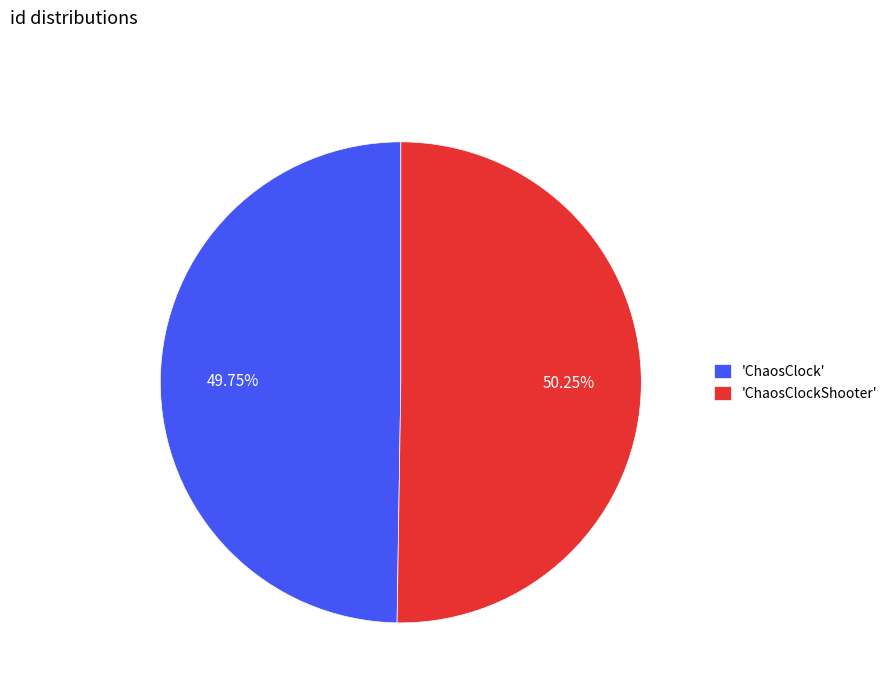

Is there a majority slice in this chart?

Yes